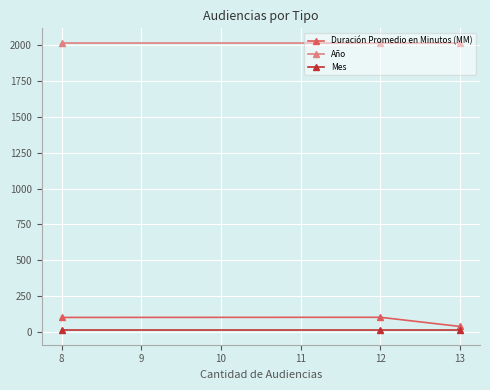

Rank the series at 12 from highest to lowest value.

Año, Duración Promedio en Minutos (MM), Mes